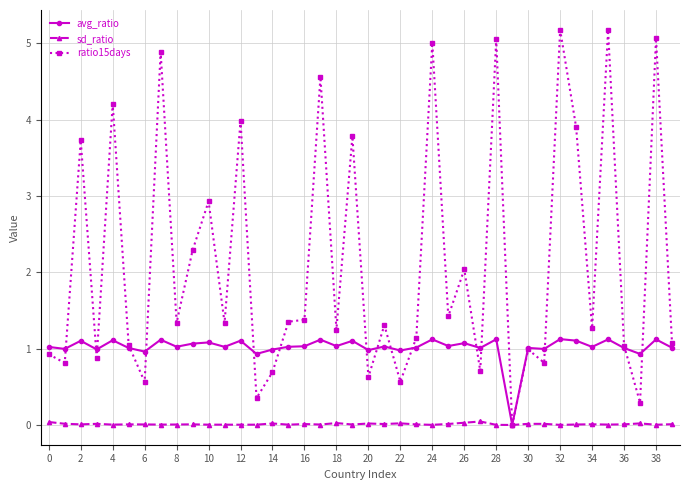

True or false: sd_ratio has more than 0 interior local peaks.

True